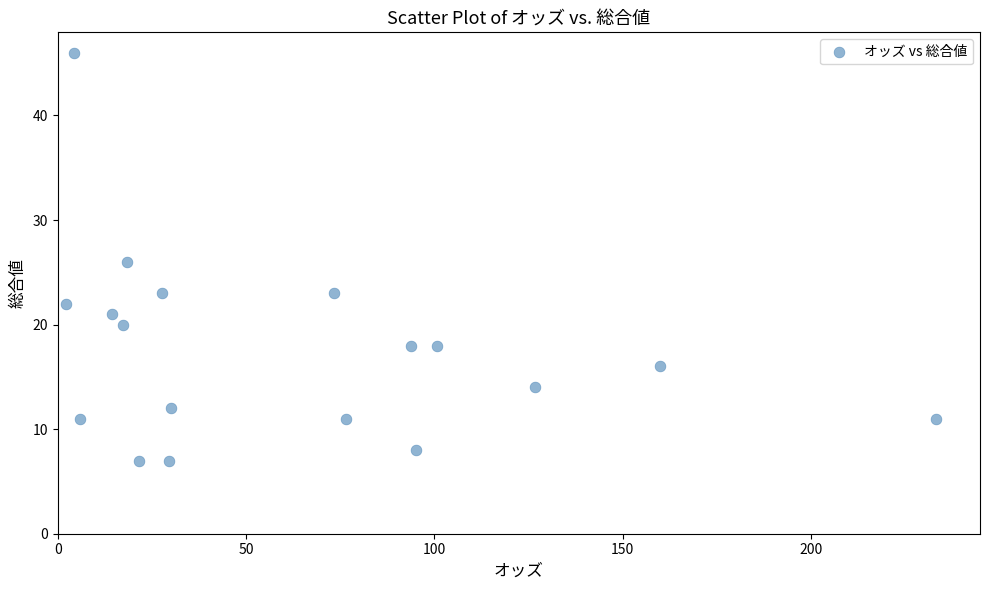

What is the range of Y values (max minus min)?

39